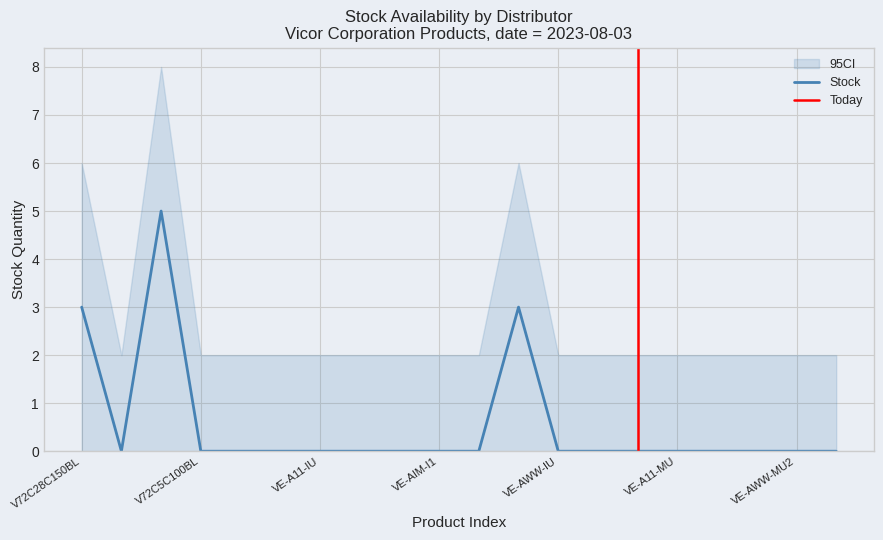

Is it true that Stock equals -3 at VE-AWW-MU2?

False